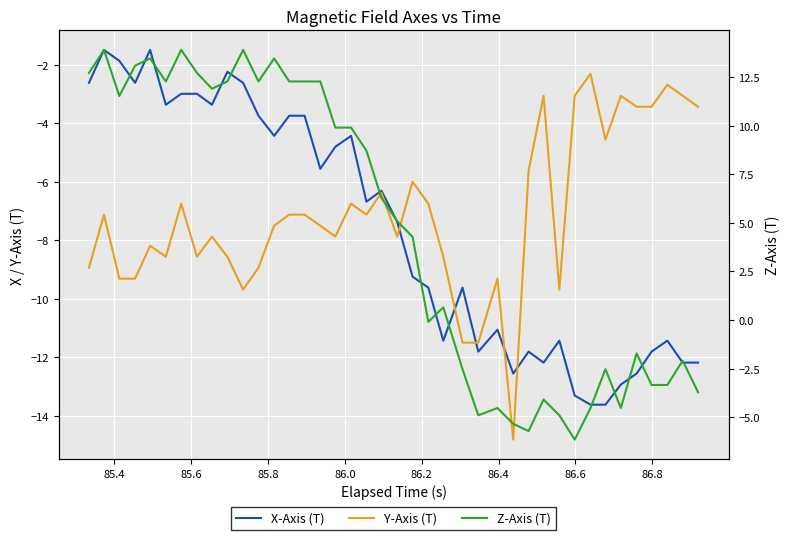

True or false: Z-Axis (T) and X-Axis (T) intersect in this chart.

False